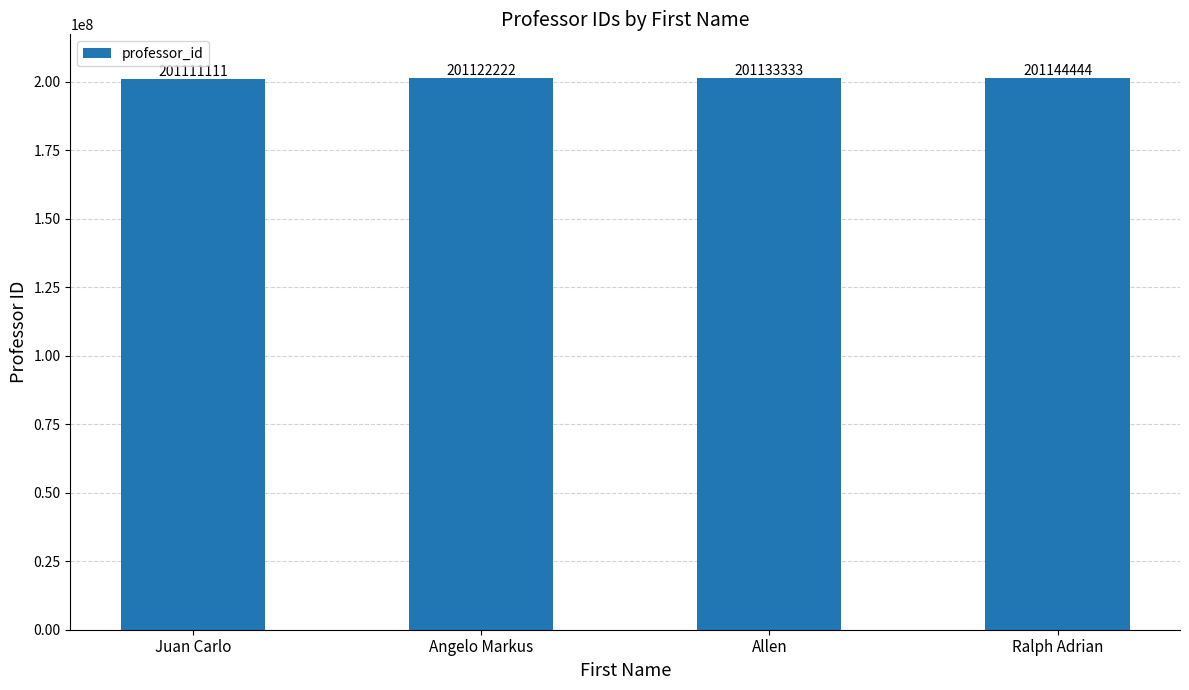

Which has a higher value, Ralph Adrian or Allen?

Ralph Adrian